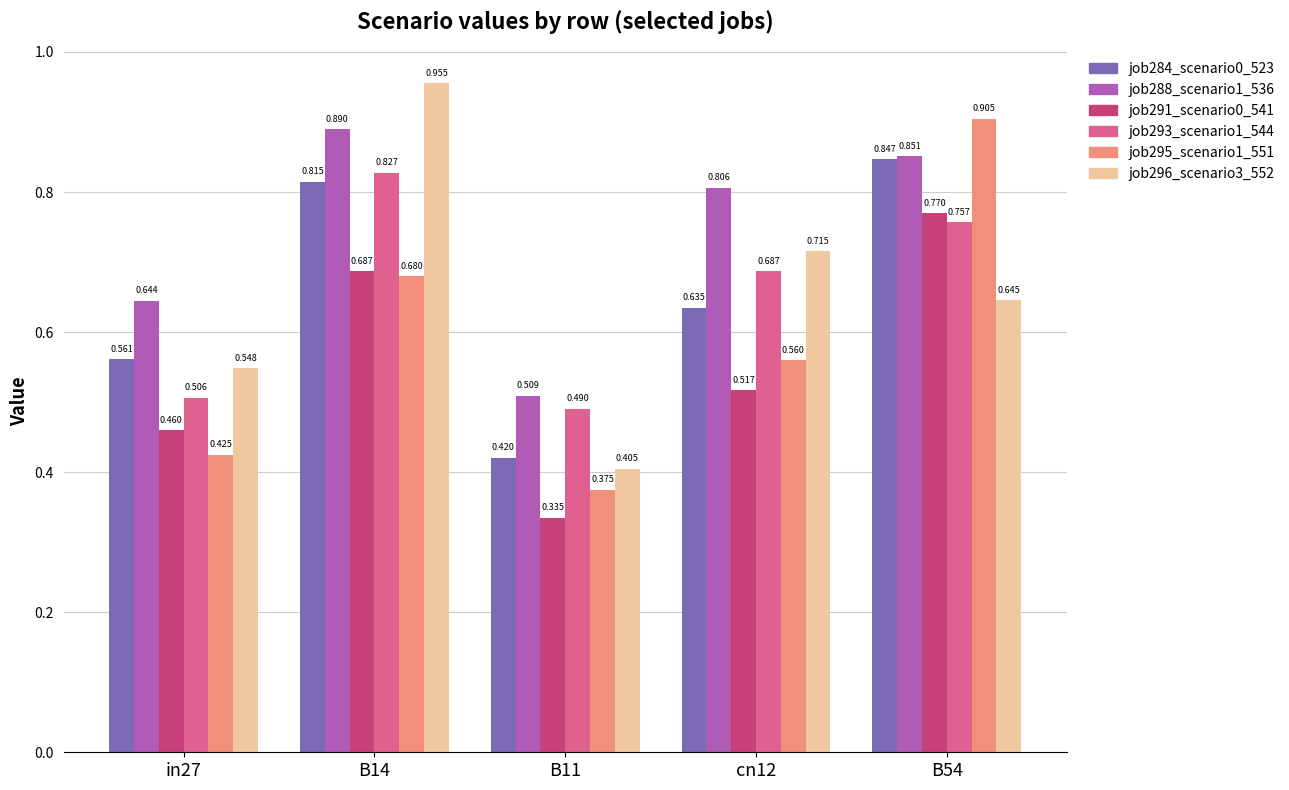

How many groups of bars are there?

5